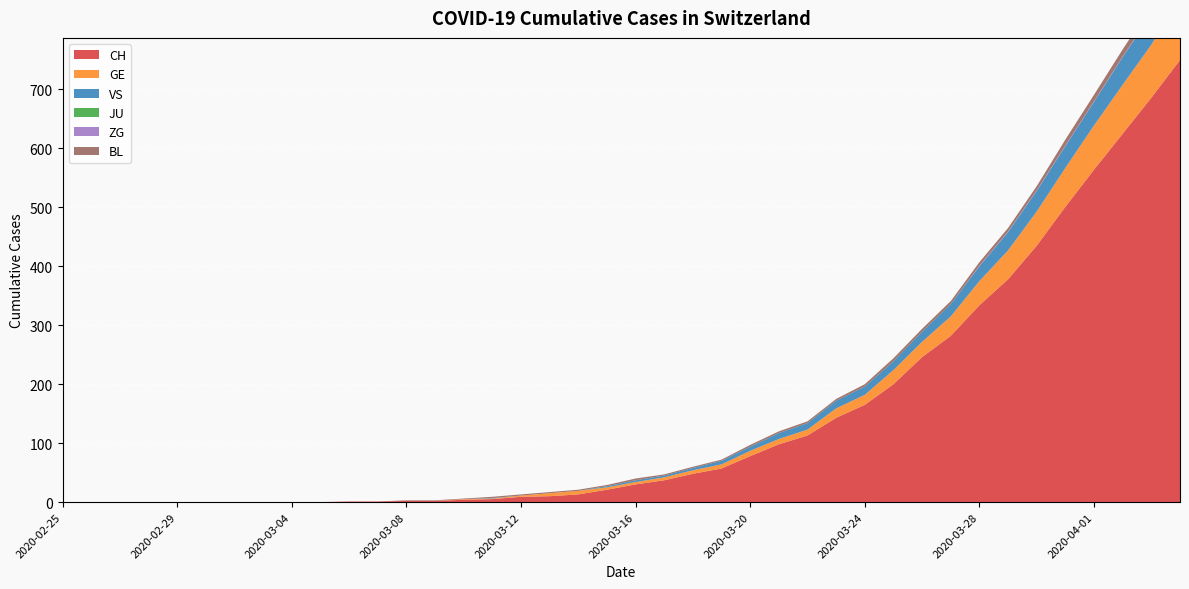

Reading right to left, extract all data points from this chart.

CH: 2020-04-04=750	2020-04-03=686	2020-04-02=625	2020-04-01=564	2020-03-31=501	2020-03-30=435	2020-03-29=378	2020-03-28=334	2020-03-27=282	2020-03-26=246	2020-03-25=200	2020-03-24=165	2020-03-23=143	2020-03-22=113	2020-03-21=98	2020-03-20=78	2020-03-19=57	2020-03-18=48	2020-03-17=37	2020-03-16=30	2020-03-15=21	2020-03-14=13	2020-03-13=10	2020-03-12=9	2020-03-11=5	2020-03-10=4	2020-03-09=2	2020-03-08=2	2020-03-07=1	2020-03-06=1	2020-03-05=0	2020-03-04=0	2020-03-03=0	2020-03-02=0	2020-03-01=0	2020-02-29=0	2020-02-28=0	2020-02-27=0	2020-02-26=0	2020-02-25=0
GE: 2020-04-04=103	2020-04-03=90	2020-04-02=83	2020-04-01=75	2020-03-31=66	2020-03-30=58	2020-03-29=49	2020-03-28=41	2020-03-27=33	2020-03-26=26	2020-03-25=24	2020-03-24=17	2020-03-23=16	2020-03-22=10	2020-03-21=9	2020-03-20=9	2020-03-19=7	2020-03-18=6	2020-03-17=5	2020-03-16=4	2020-03-15=4	2020-03-14=6	2020-03-13=5	2020-03-12=2	2020-03-11=1	2020-03-10=1	2020-03-09=0	2020-03-08=0	2020-03-07=0	2020-03-06=0	2020-03-05=0	2020-03-04=0	2020-03-03=0	2020-03-02=0	2020-03-01=0	2020-02-29=0	2020-02-28=0	2020-02-27=0	2020-02-26=0	2020-02-25=0
VS: 2020-04-04=53	2020-04-03=51	2020-04-02=47	2020-04-01=40	2020-03-31=37	2020-03-30=35	2020-03-29=31	2020-03-28=25	2020-03-27=21	2020-03-26=17	2020-03-25=15	2020-03-24=14	2020-03-23=13	2020-03-22=11	2020-03-21=10	2020-03-20=7	2020-03-19=6	2020-03-18=4	2020-03-17=3	2020-03-16=3	2020-03-15=2	2020-03-14=0	2020-03-13=0	2020-03-12=0	2020-03-11=1	2020-03-10=0	2020-03-09=0	2020-03-08=0	2020-03-07=0	2020-03-06=0	2020-03-05=0	2020-03-04=0	2020-03-03=0	2020-03-02=0	2020-03-01=0	2020-02-29=0	2020-02-28=0	2020-02-27=0	2020-02-26=0	2020-02-25=0
JU: 2020-04-04=0	2020-04-03=0	2020-04-02=0	2020-04-01=0	2020-03-31=0	2020-03-30=0	2020-03-29=0	2020-03-28=0	2020-03-27=0	2020-03-26=0	2020-03-25=0	2020-03-24=0	2020-03-23=0	2020-03-22=0	2020-03-21=0	2020-03-20=0	2020-03-19=0	2020-03-18=0	2020-03-17=0	2020-03-16=0	2020-03-15=0	2020-03-14=0	2020-03-13=0	2020-03-12=0	2020-03-11=0	2020-03-10=0	2020-03-09=0	2020-03-08=0	2020-03-07=0	2020-03-06=0	2020-03-05=0	2020-03-04=0	2020-03-03=0	2020-03-02=0	2020-03-01=0	2020-02-29=0	2020-02-28=0	2020-02-27=0	2020-02-26=0	2020-02-25=0
ZG: 2020-04-04=2	2020-04-03=1	2020-04-02=1	2020-04-01=1	2020-03-31=1	2020-03-30=1	2020-03-29=1	2020-03-28=1	2020-03-27=0	2020-03-26=0	2020-03-25=0	2020-03-24=0	2020-03-23=0	2020-03-22=0	2020-03-21=0	2020-03-20=0	2020-03-19=0	2020-03-18=0	2020-03-17=0	2020-03-16=0	2020-03-15=0	2020-03-14=0	2020-03-13=0	2020-03-12=0	2020-03-11=0	2020-03-10=0	2020-03-09=0	2020-03-08=0	2020-03-07=0	2020-03-06=0	2020-03-05=0	2020-03-04=0	2020-03-03=0	2020-03-02=0	2020-03-01=0	2020-02-29=0	2020-02-28=0	2020-02-27=0	2020-02-26=0	2020-02-25=0
BL: 2020-04-04=19	2020-04-03=14	2020-04-02=12	2020-04-01=11	2020-03-31=10	2020-03-30=7	2020-03-29=6	2020-03-28=6	2020-03-27=5	2020-03-26=5	2020-03-25=5	2020-03-24=4	2020-03-23=3	2020-03-22=3	2020-03-21=3	2020-03-20=3	2020-03-19=2	2020-03-18=2	2020-03-17=2	2020-03-16=3	2020-03-15=2	2020-03-14=2	2020-03-13=2	2020-03-12=2	2020-03-11=2	2020-03-10=1	2020-03-09=1	2020-03-08=1	2020-03-07=0	2020-03-06=0	2020-03-05=0	2020-03-04=0	2020-03-03=0	2020-03-02=0	2020-03-01=0	2020-02-29=0	2020-02-28=0	2020-02-27=0	2020-02-26=0	2020-02-25=0